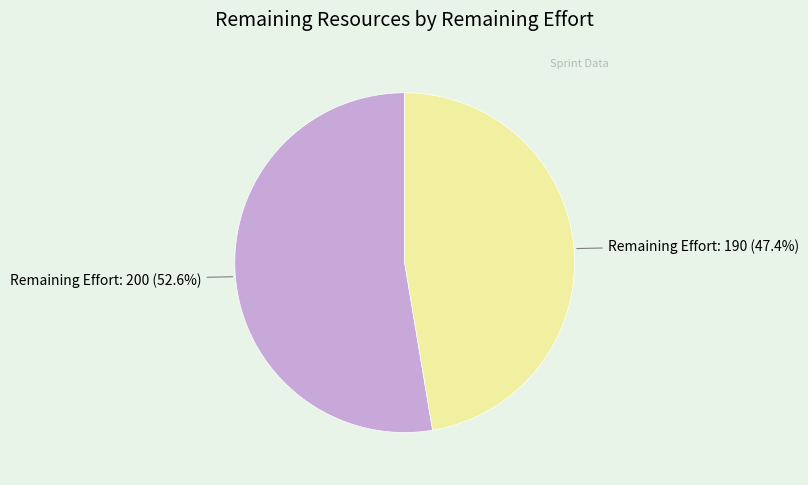

How many slices are in this pie chart?

2